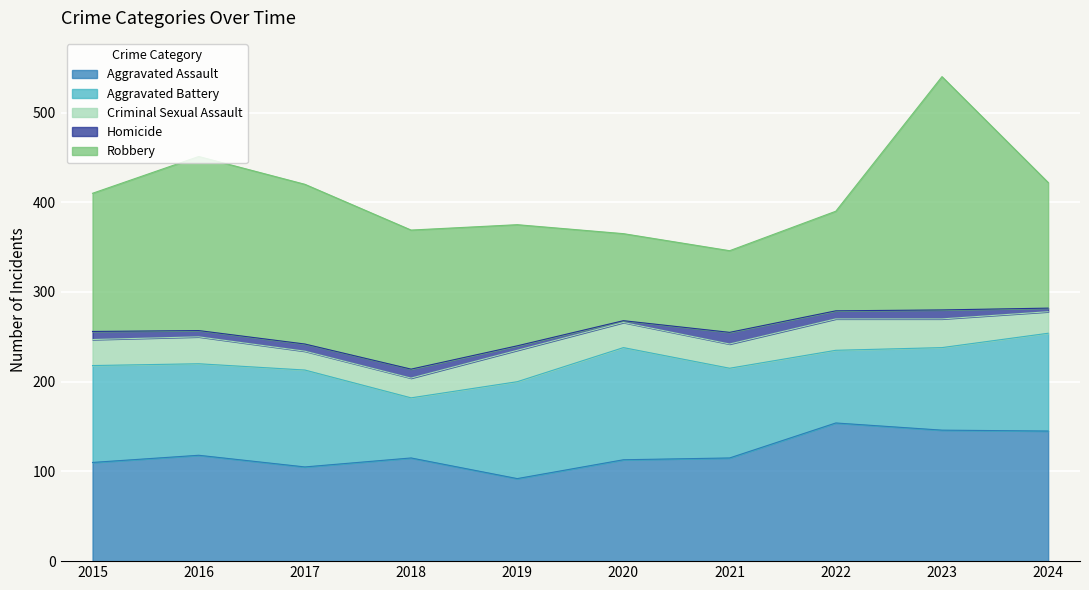

How many data points in Aggravated Battery are less than 108?

5